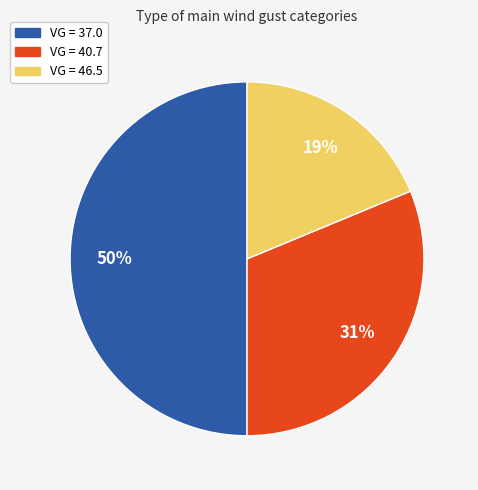

Does VG = 40.7 account for over 50% of the chart?

No